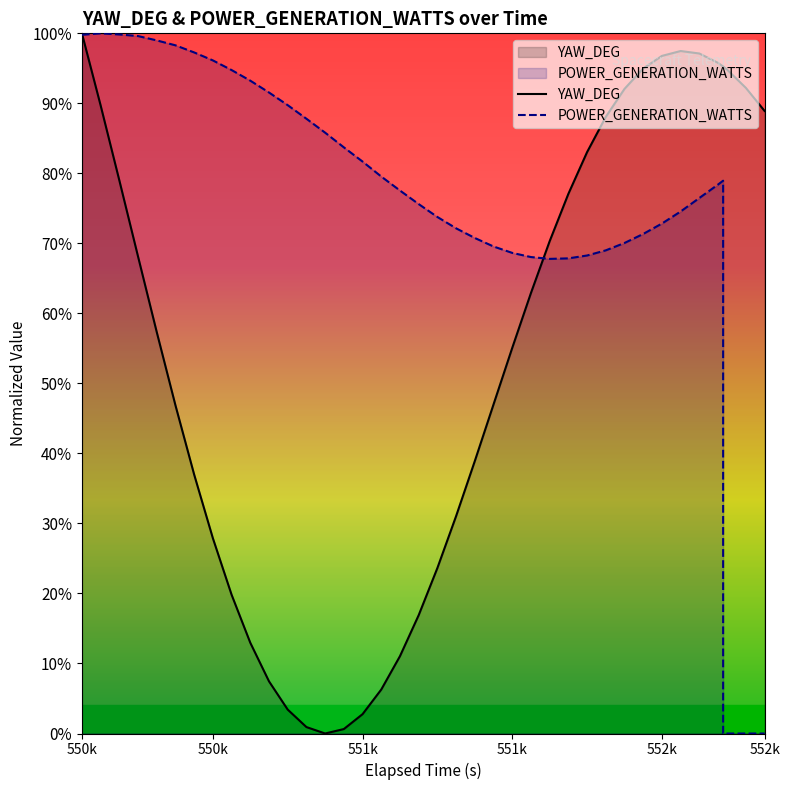

Where does the POWER_GENERATION_WATTS series first go above 77?

550k